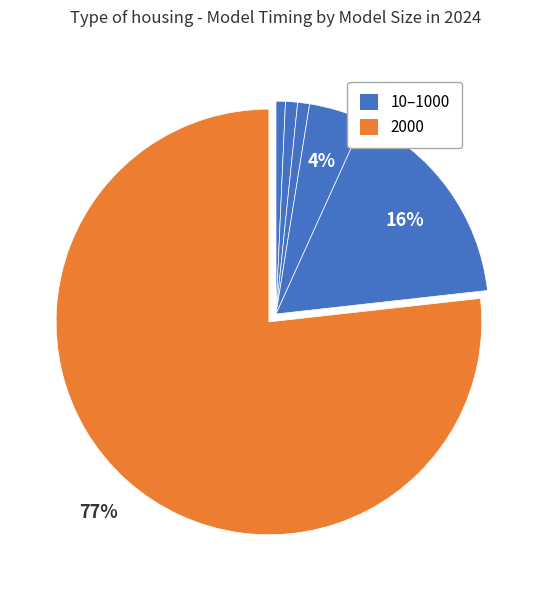

How many slices are in this pie chart?

6